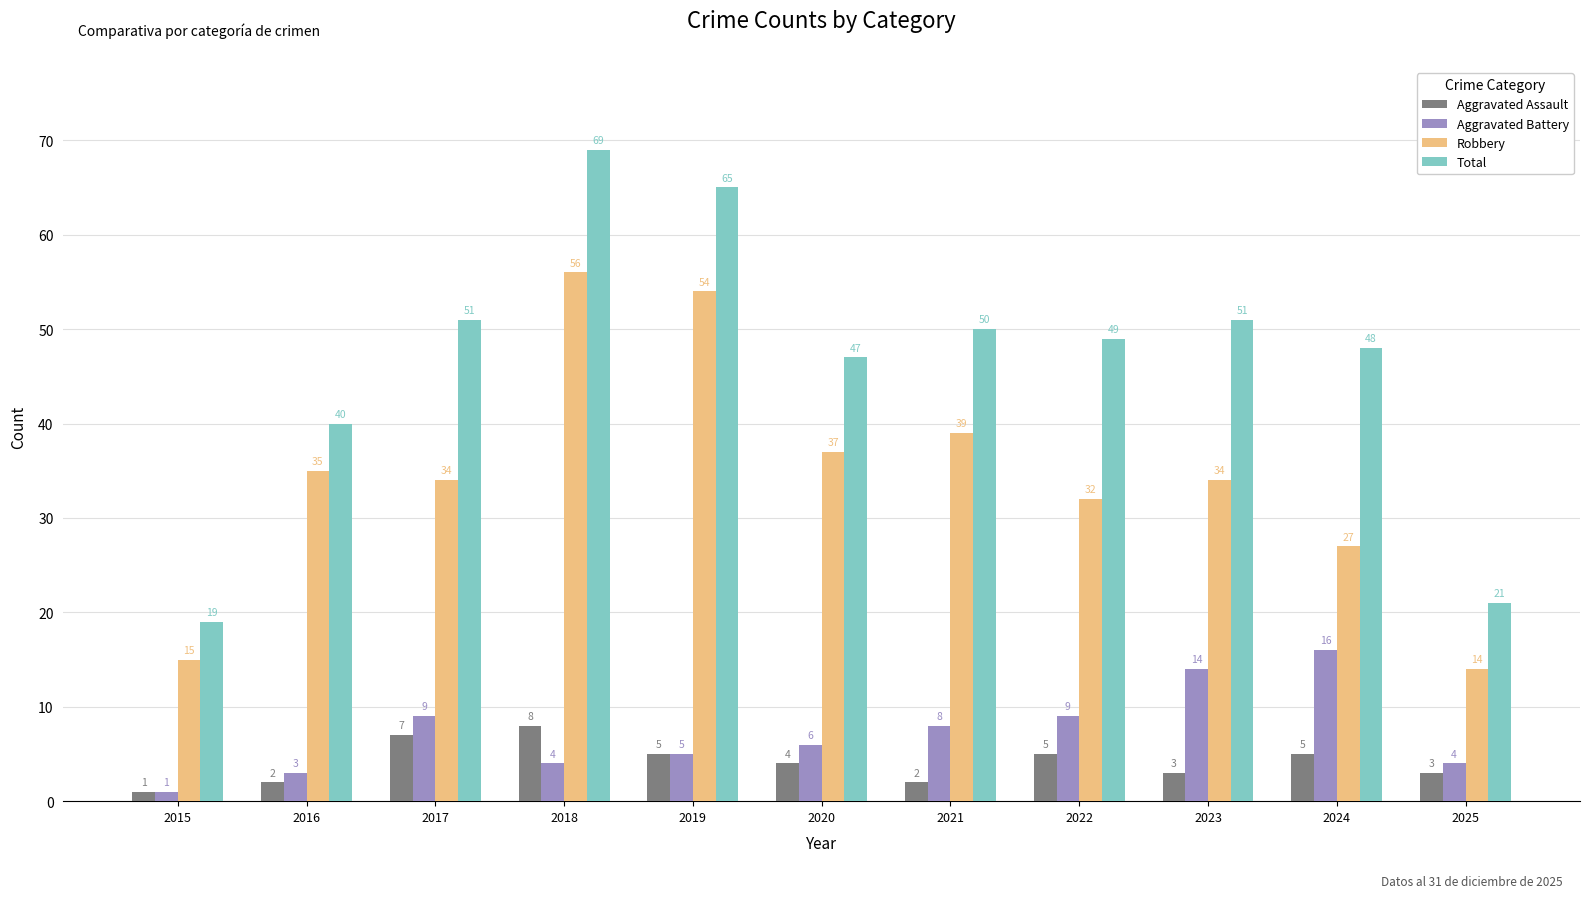

Where does the Aggravated Assault series first go above 4?

2017